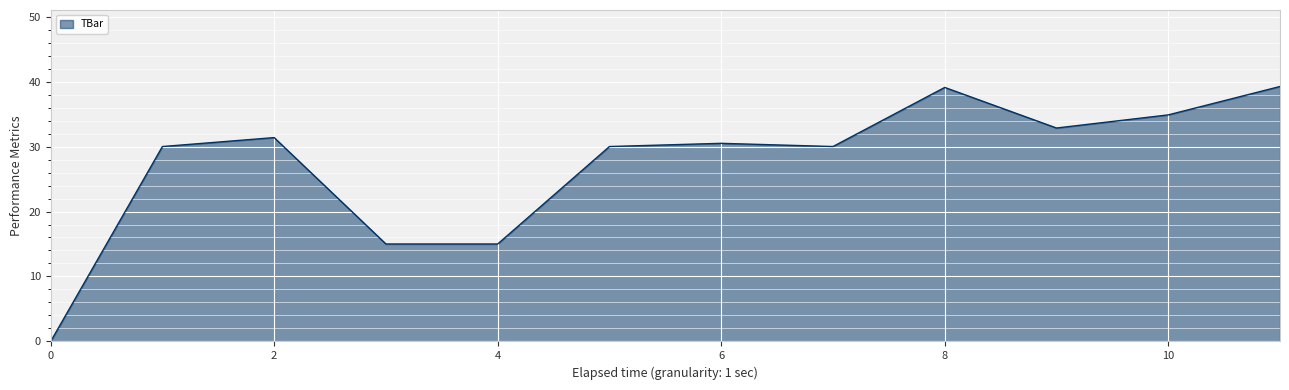

Does the chart display data point markers on the line(s)?

No